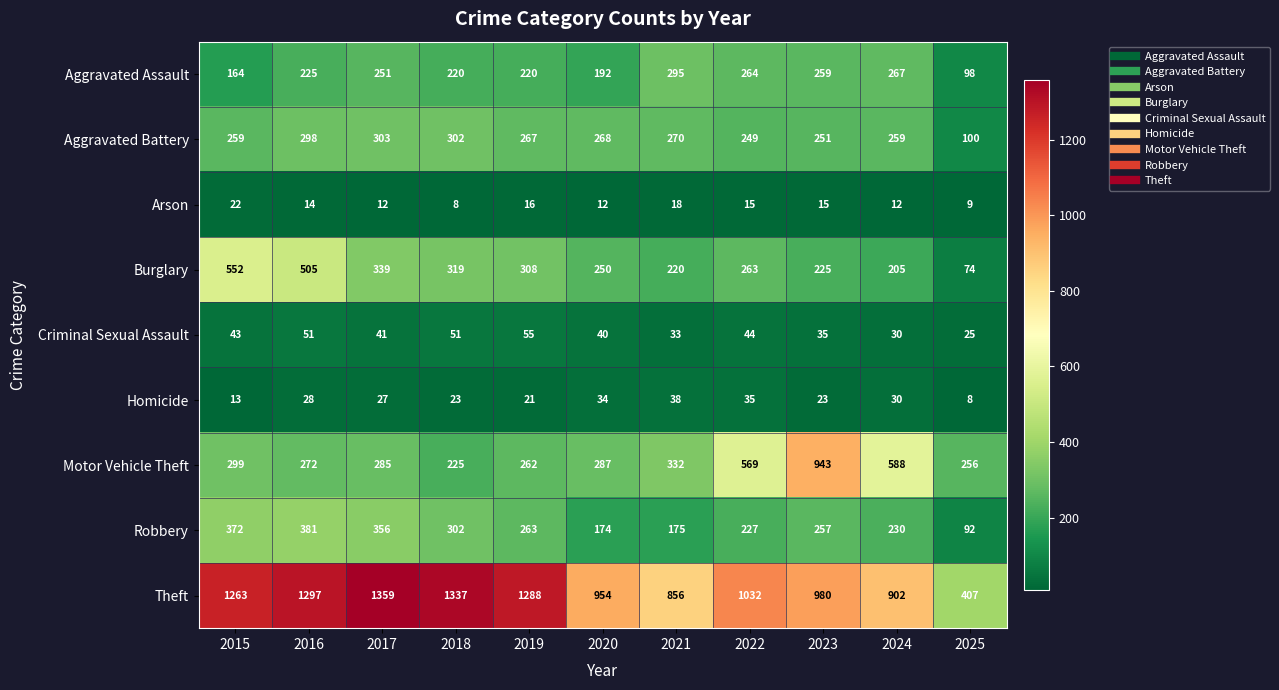

What is the difference between the Burglary values at 2015 and 2025?

478